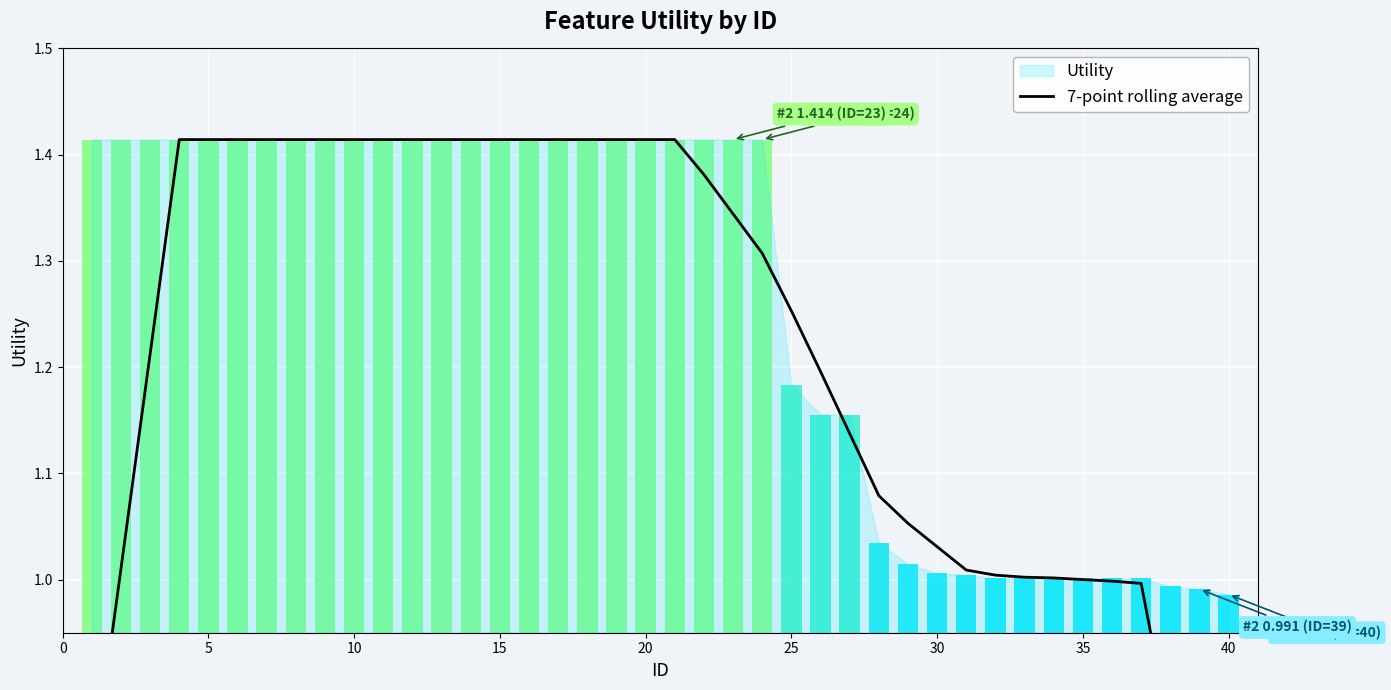

How many values are below 1?

6